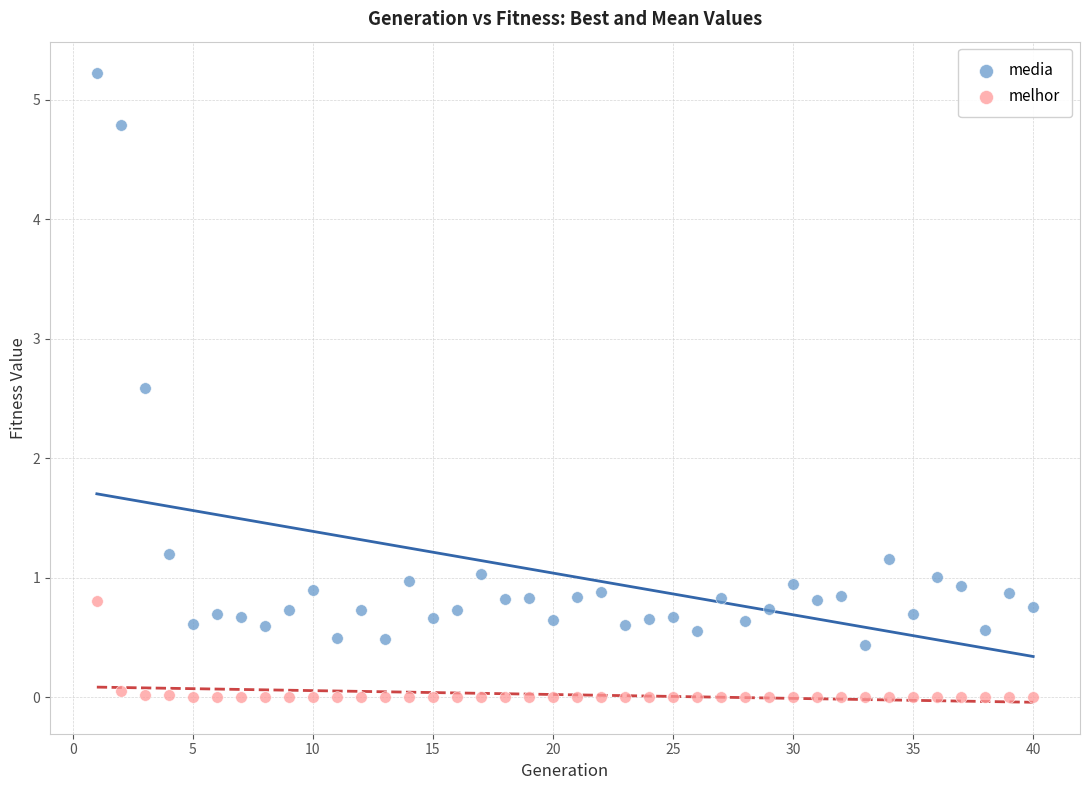

What are all the series names shown in the legend?

media, melhor